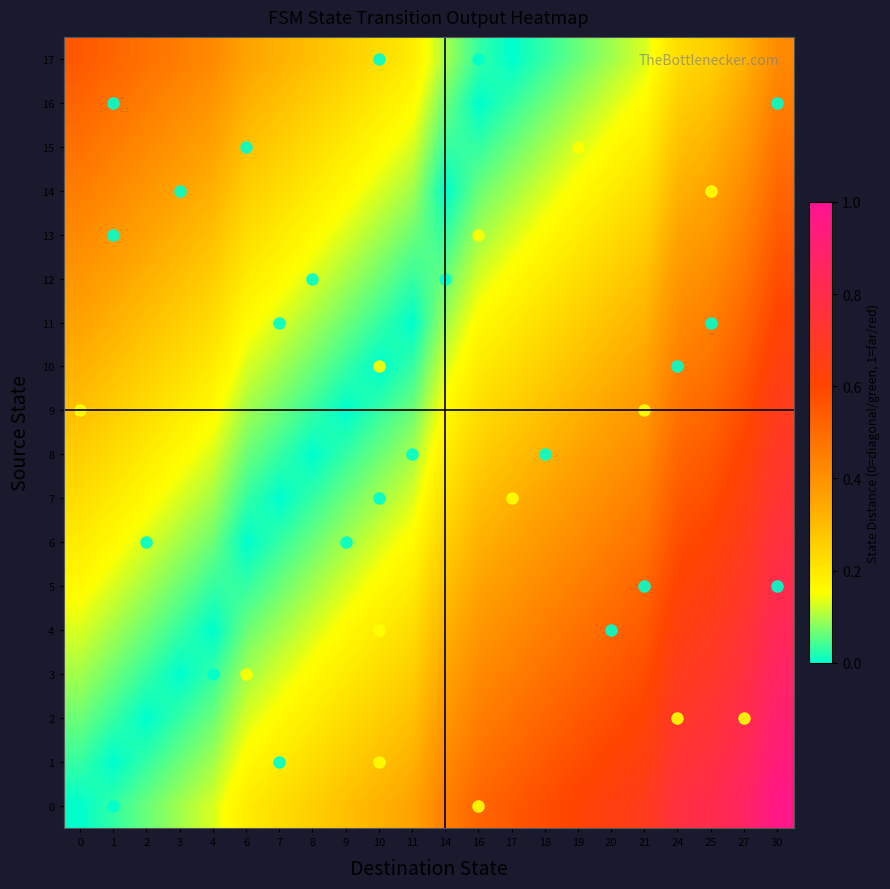

Which has a higher value, 21 or 18?

21